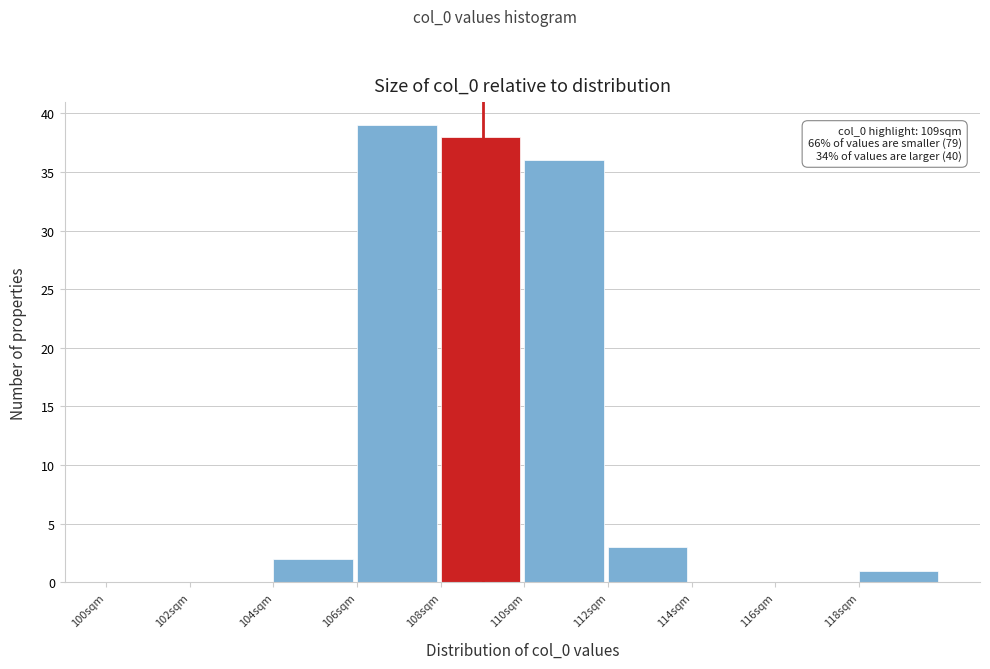

Over which range of the x-axis is the bar tallest?

106 to 108